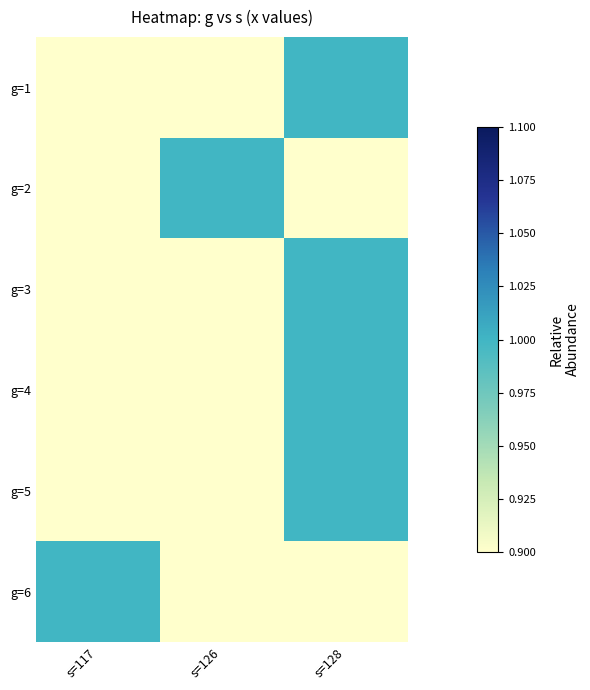

List the series in order of their peak value, highest first.

g=1, g=2, g=3, g=4, g=5, g=6